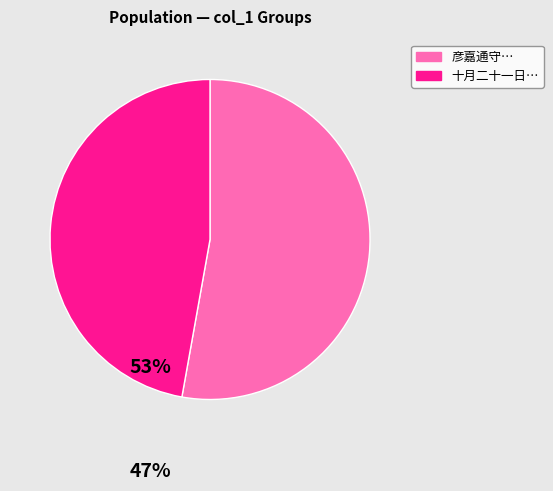

Does any single category account for the majority?

Yes